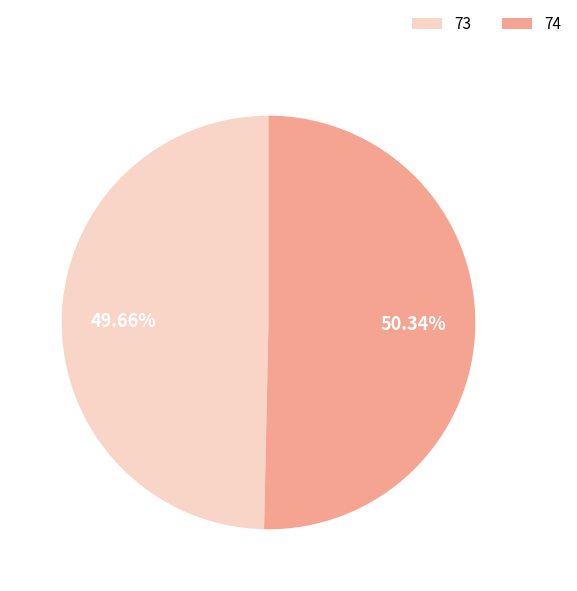

Is the sum of 74 and 73 greater than half?

Yes